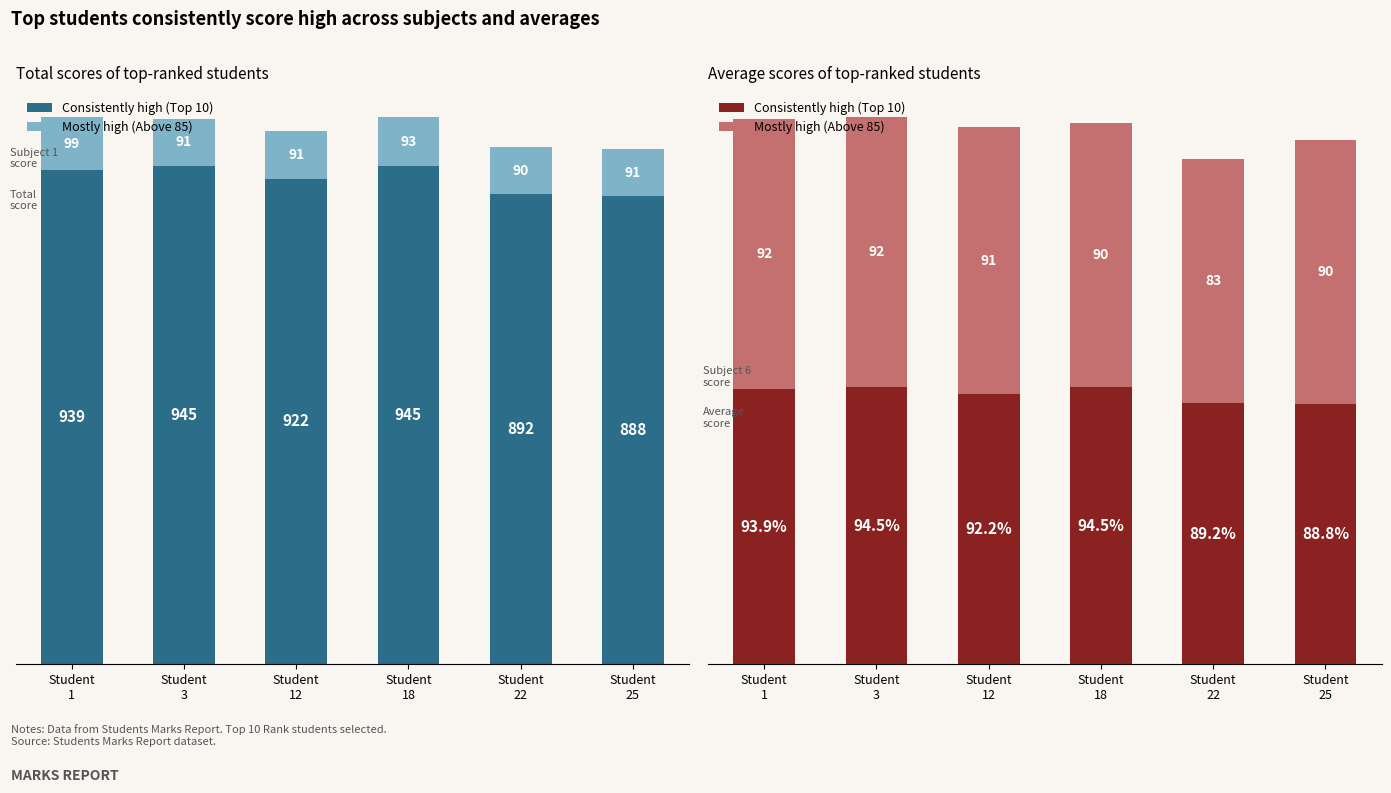

What is the value of the Consistently high (Top 10) bar at the 1st from the left?

93.9